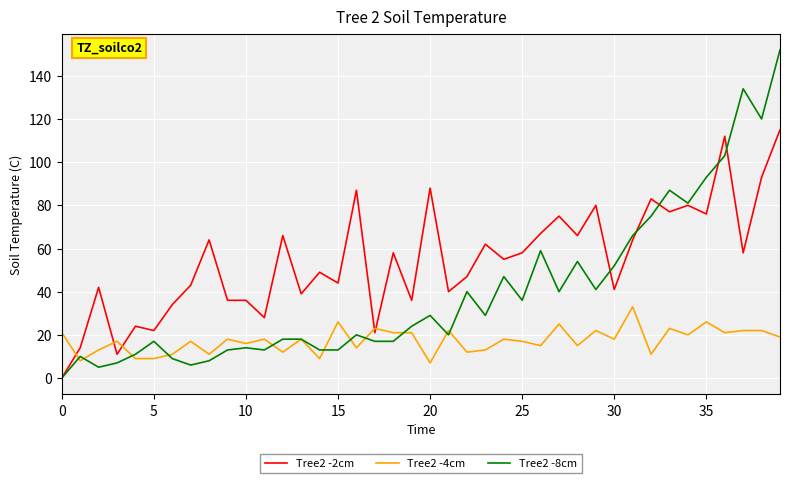

What is the lowest value of the Tree2 -4cm series?

7